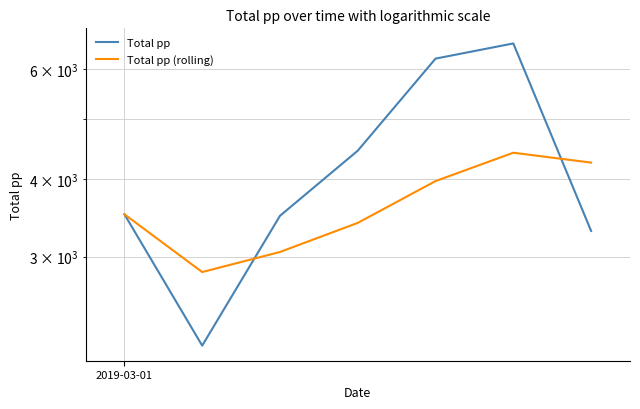

Is the value of Total pp (rolling) at 2 greater than the value of Total pp at 2019-03-01?

No